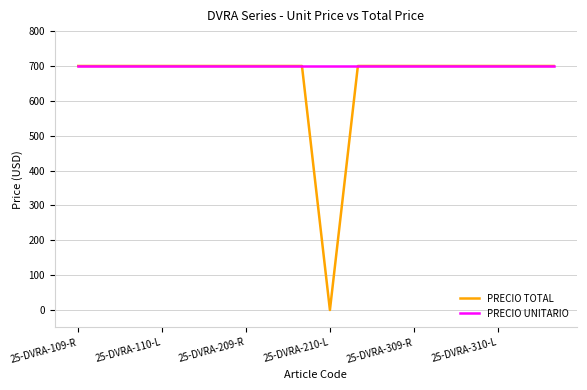

Which series has the largest range (max minus min)?

PRECIO TOTAL